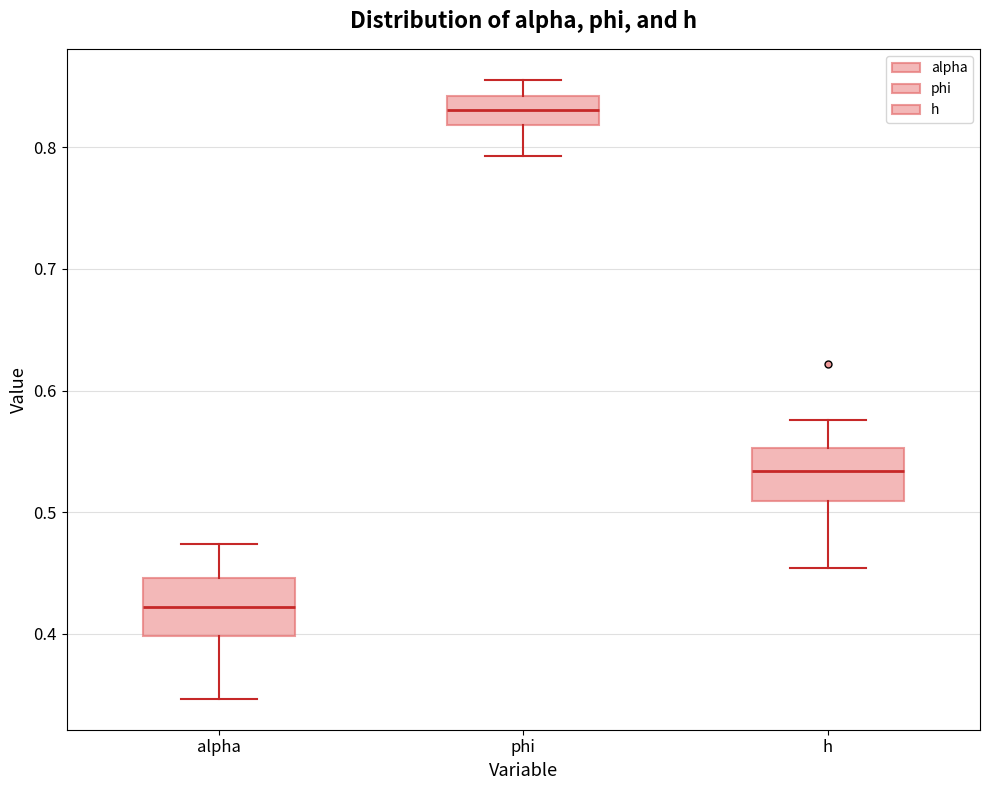

Where does the lower whisker of the box for h end on the y-axis? The values are not printed on the chart, so give them approximately, as read against the axis.

0.45